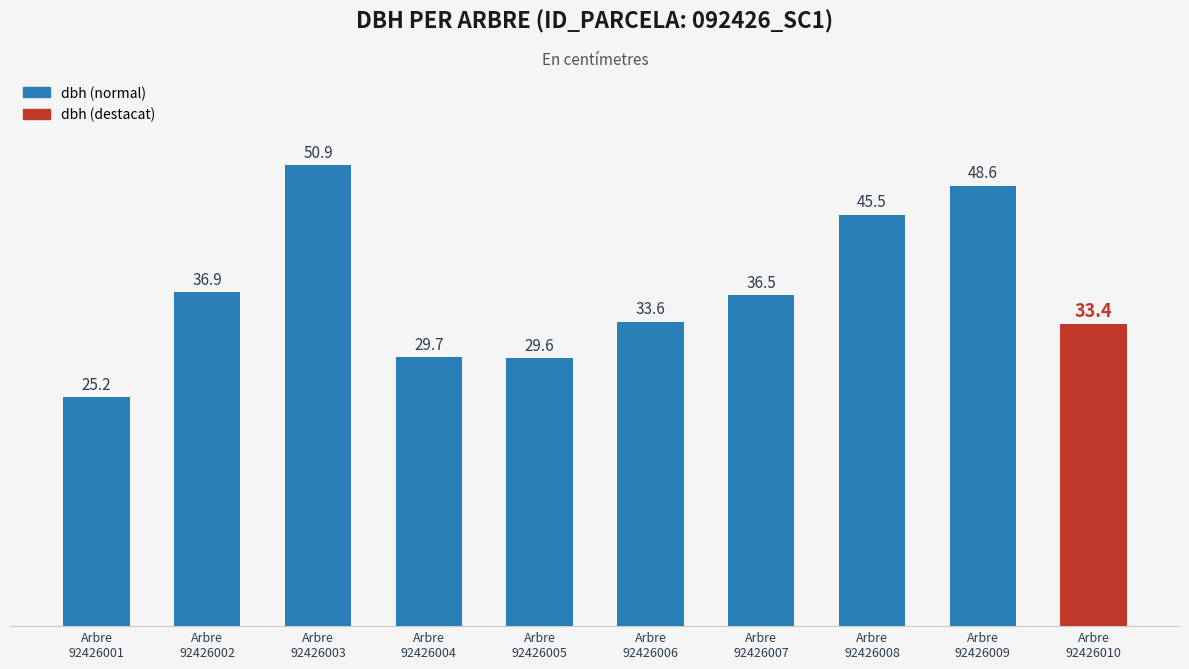

What is the value of the 3rd bar from the left?

50.9